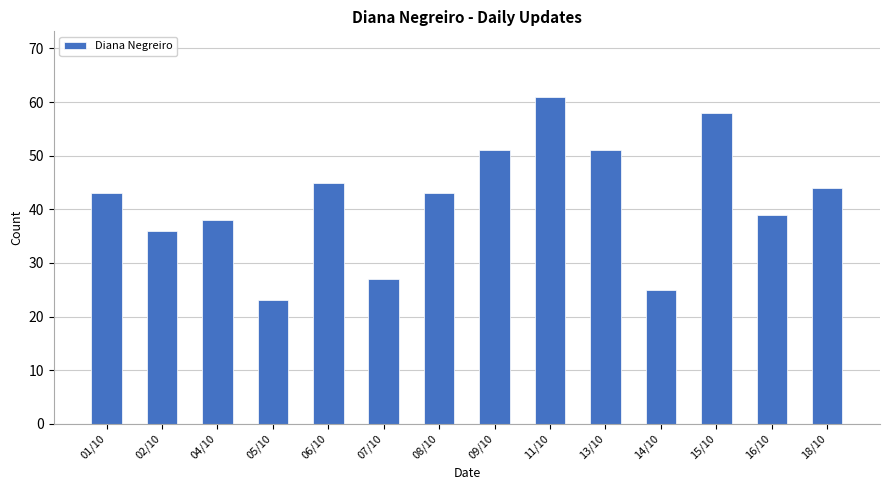

What is the label of the 9th bar from the right?

07/10